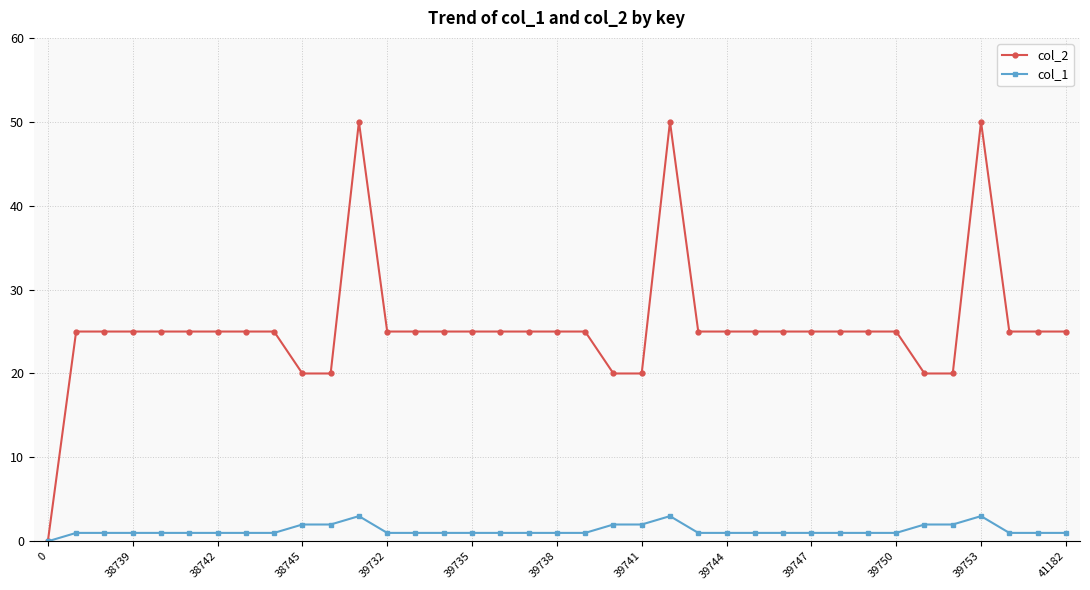

At how many categories does at least one series exceed 37?

3